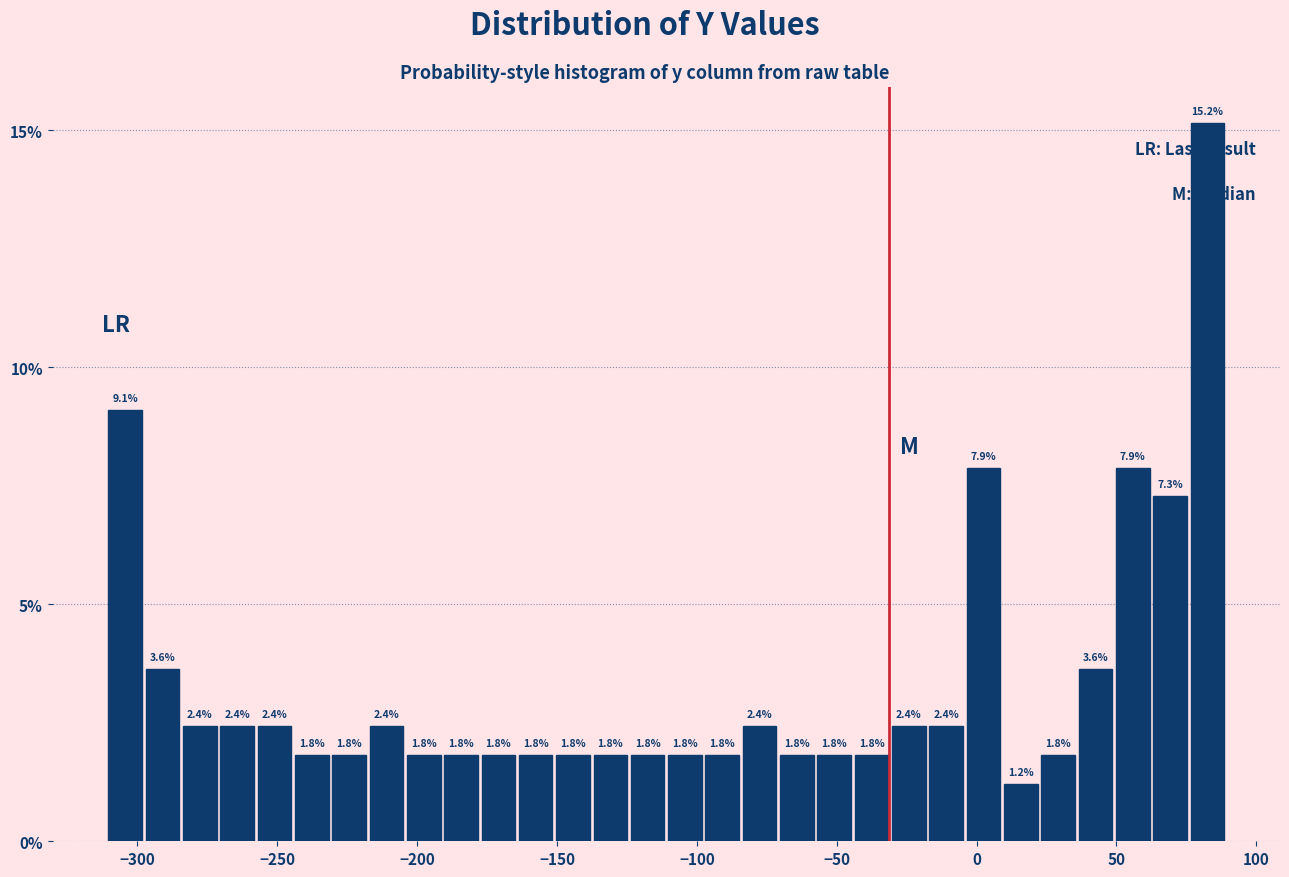

Around what value on the x-axis is the tallest bar? Give the approximate position of its centre, as read against the axis.

85